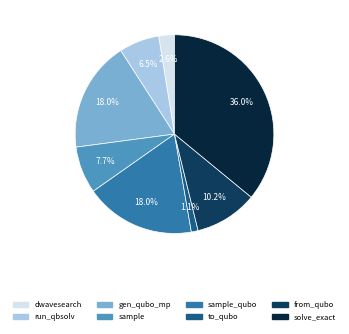

What is the ratio of the value at solve_exact to the value at from_qubo?

3.5